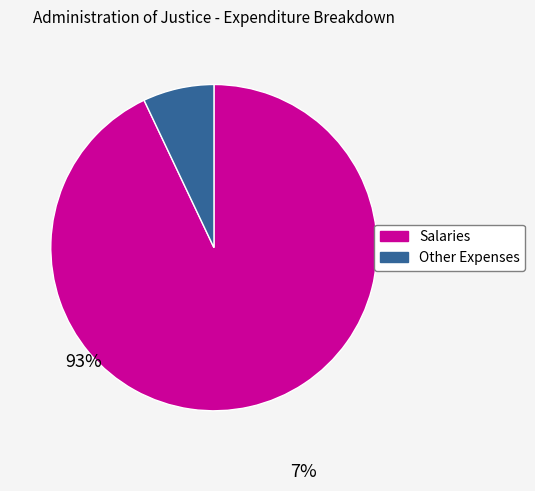

Is there a majority slice in this chart?

Yes